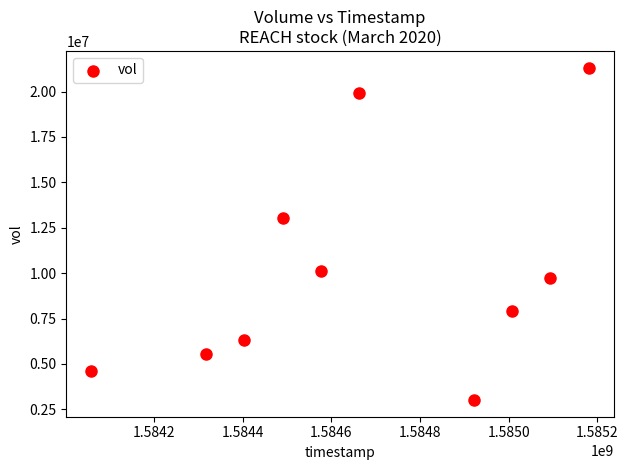

What is the range of X values (max minus min)?

1123200